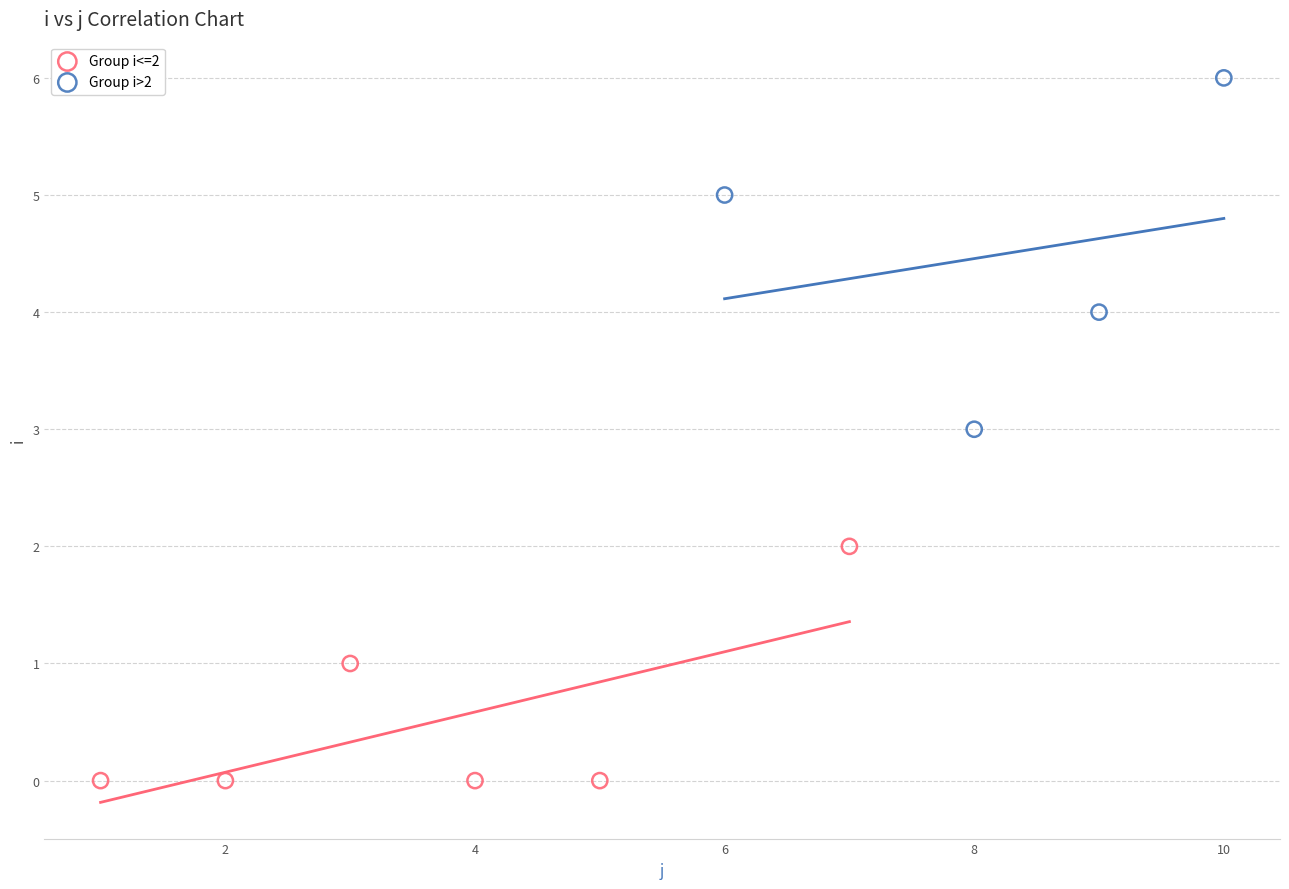

Which series reaches the maximum Y coordinate?

Group i>2